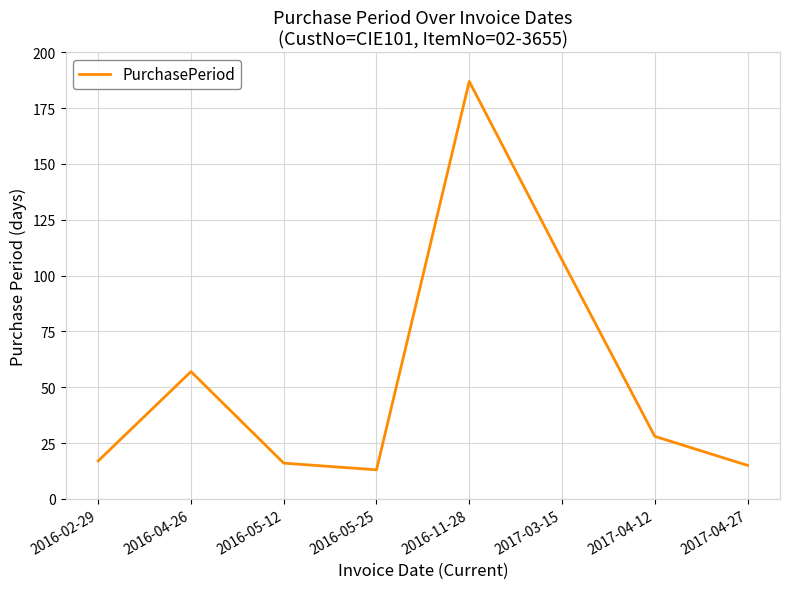

What position from the right is 2017-04-12?

2